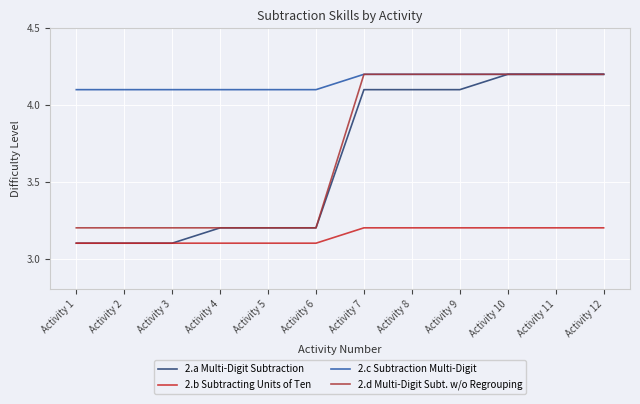

True or false: 2.b Subtracting Units of Ten and 2.d Multi-Digit Subt. w/o Regrouping cross at least once.

False